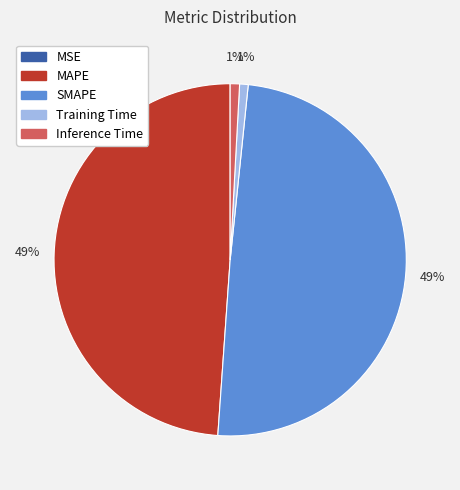

To the nearest percent, what is the combined percentage of MAPE and Inference Time?

50%